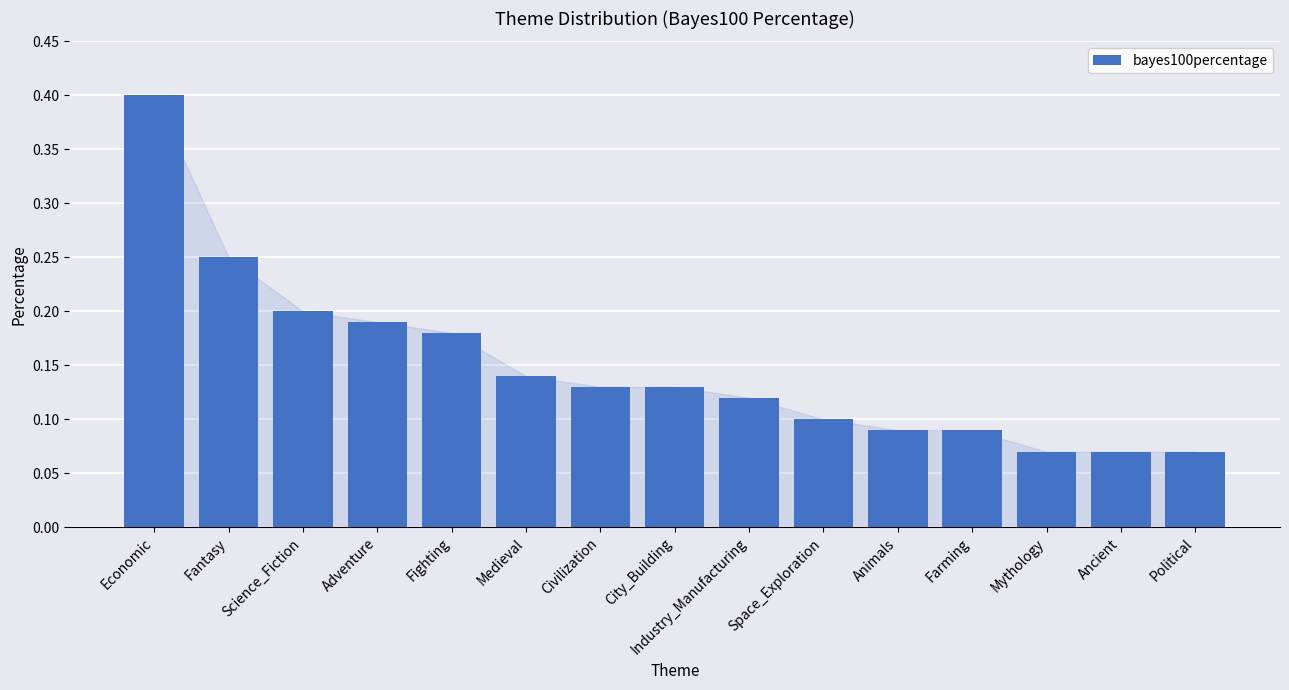

True or false: the data shows 0.0 at Industry_Manufacturing.

False